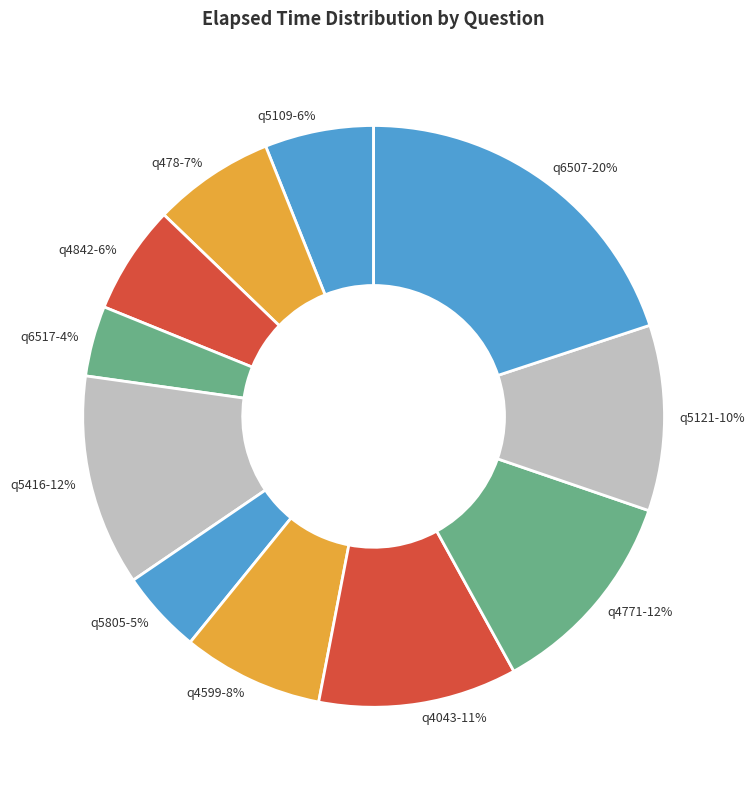

How many slices are in this pie chart?

11